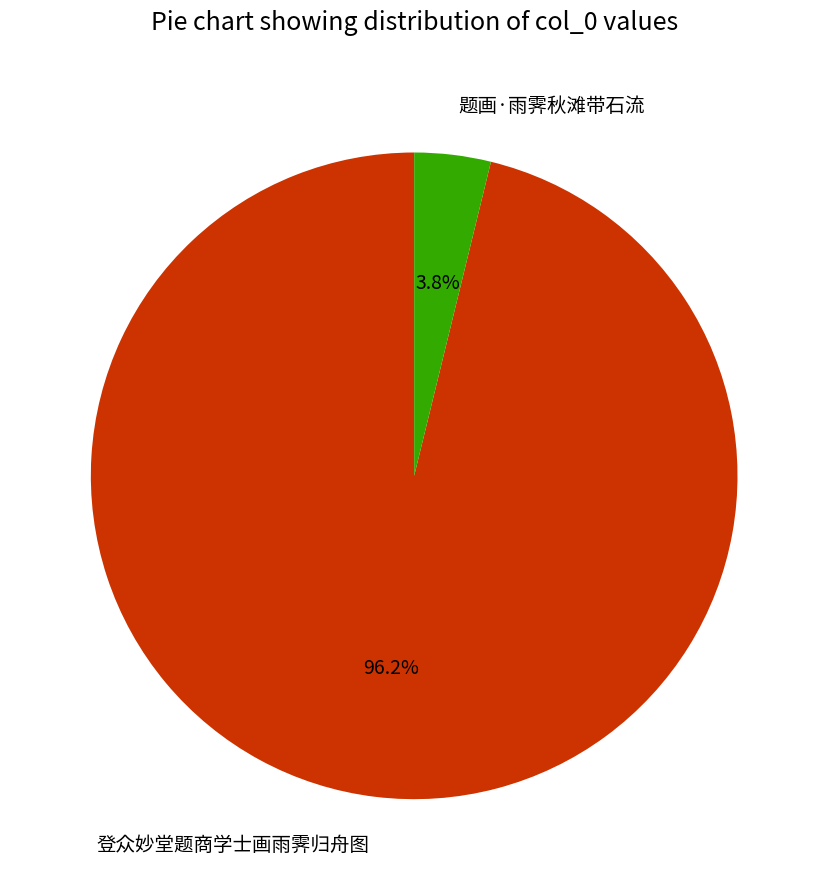

Count the number of slices in the pie.

2